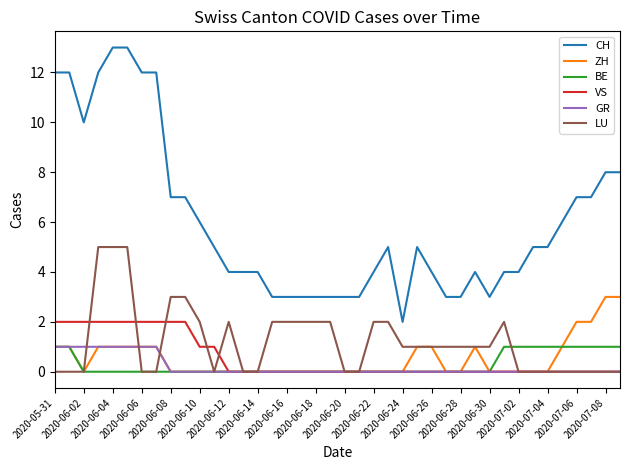

True or false: GR and CH cross at least once.

False